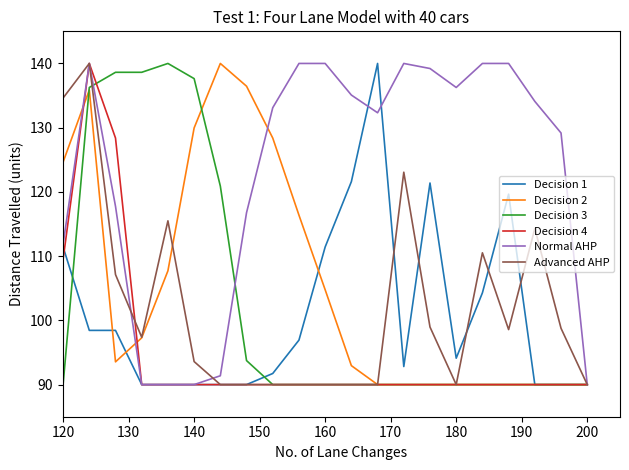

What is the sum of all Decision 2 values?

2218.0